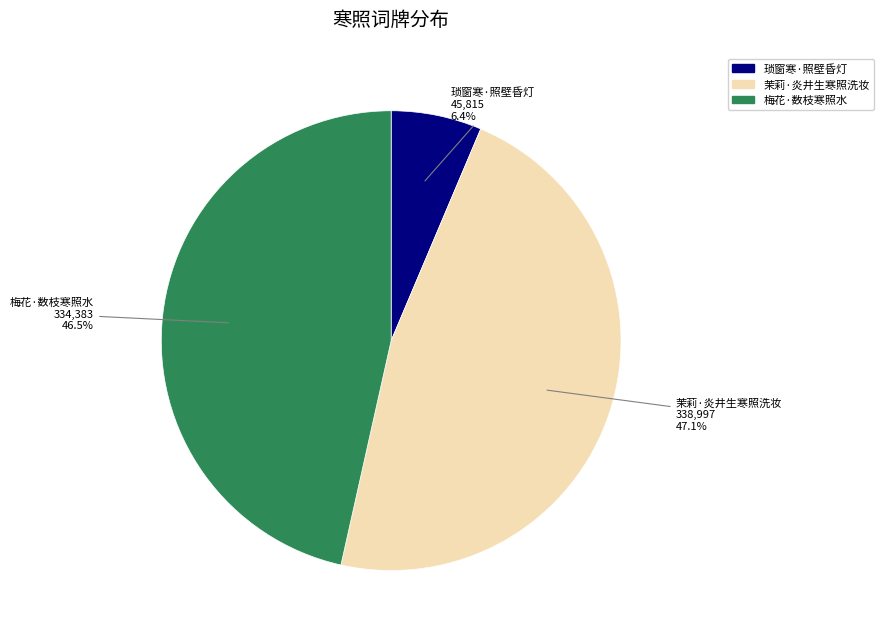

How many segments does this pie chart have?

3